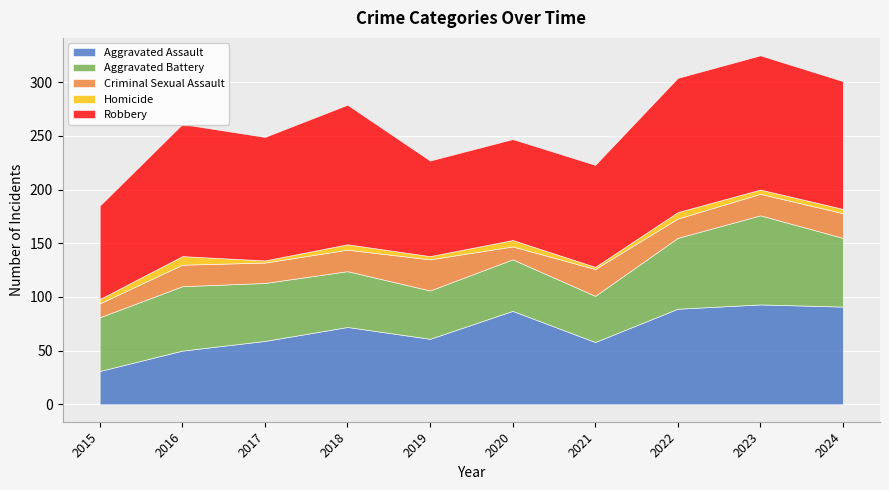

How many interior local peaks does the Aggravated Battery series have?

3